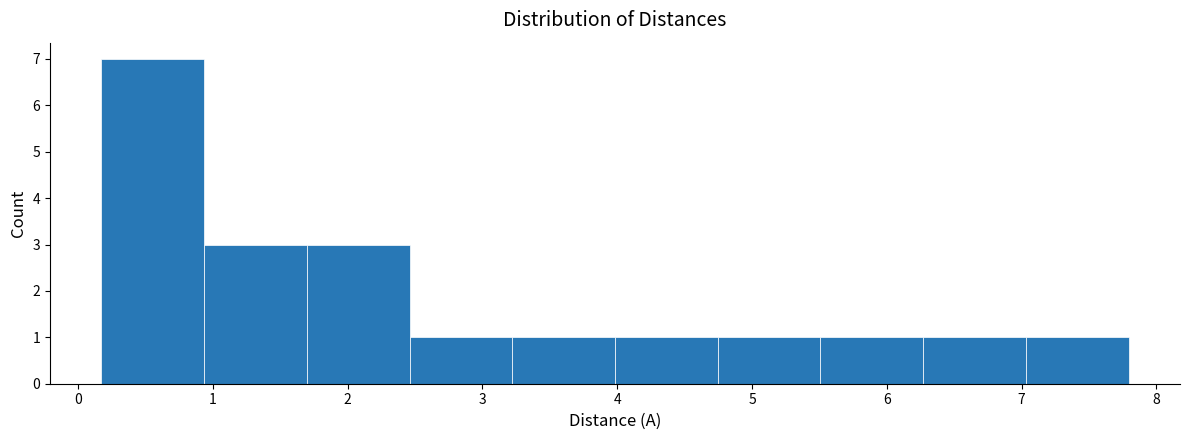

How tall is the bar that spans 0.9 to 1.7 on the x-axis? Neither the bar edges nor the heights are printed on the chart, so give them approximately, as read against the axes.

3